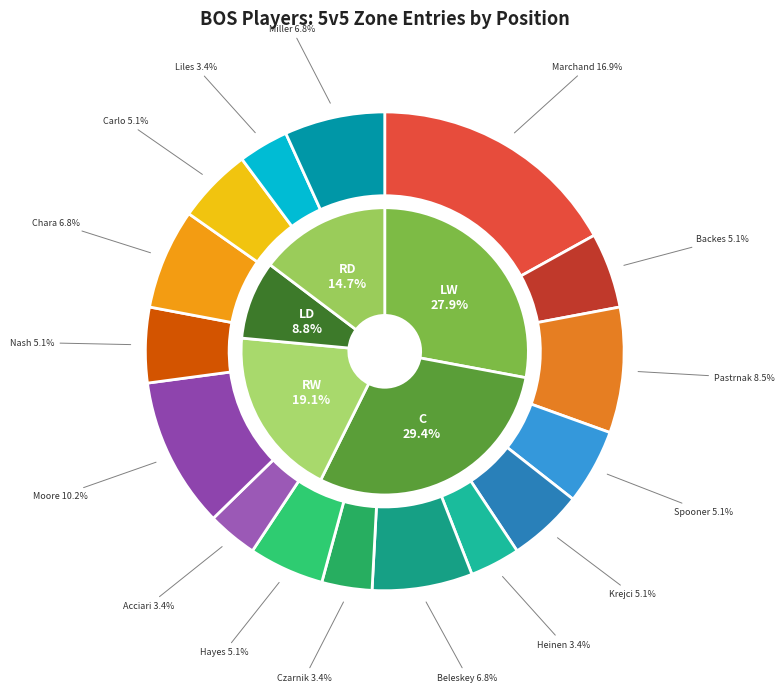

What percentage is the David Krejci (C) slice, to the nearest percent?

5%